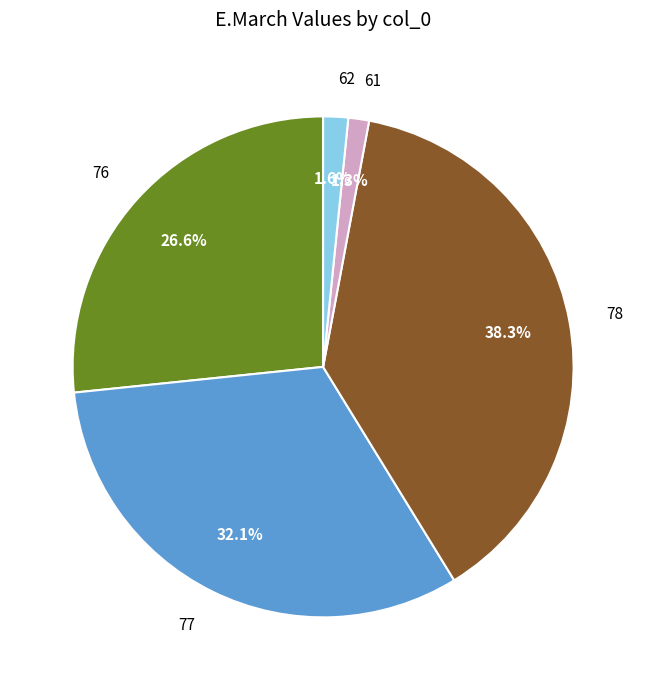

To the nearest percent, what percentage of the pie is 61?

1%